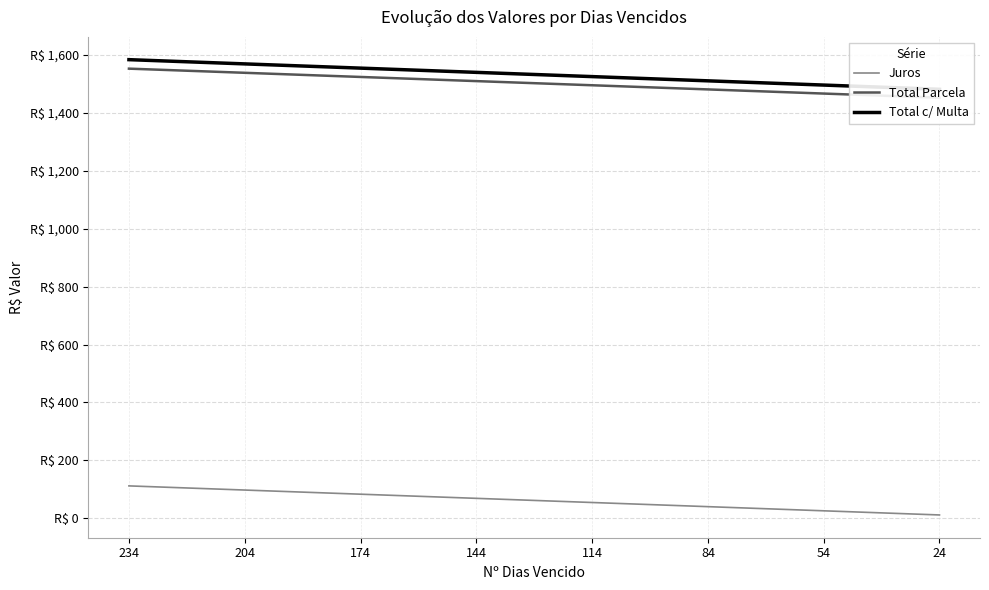

How many lines are shown in the chart?

3